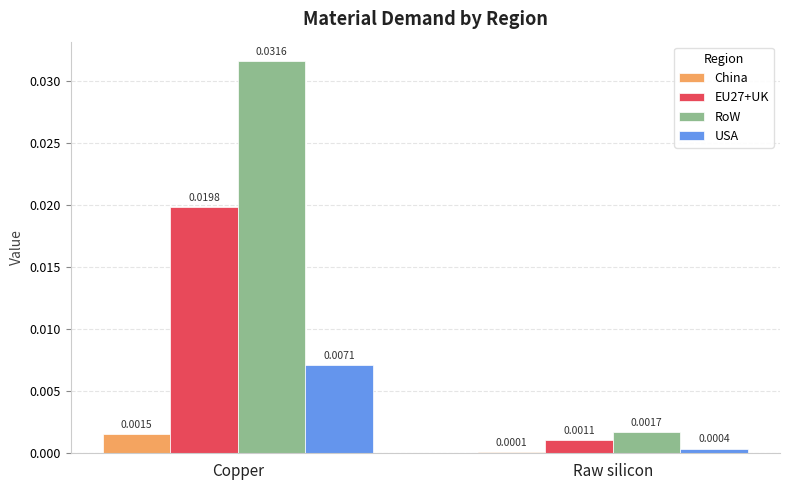

At which category is the sum across all series the highest?

Copper